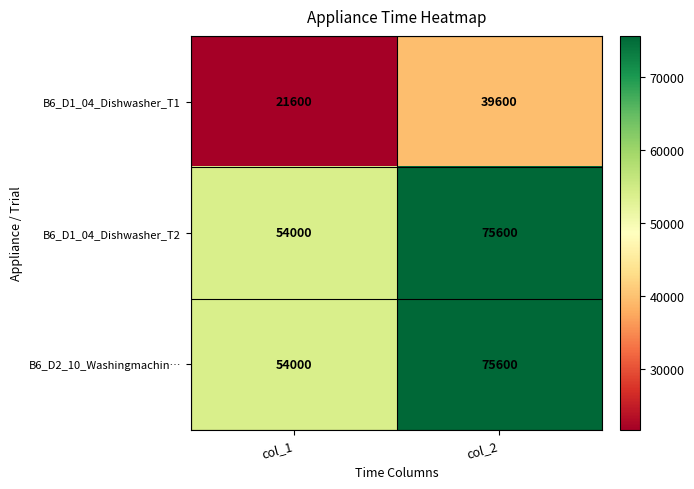

What is the highest value of the B6_D1_04_Dishwasher_T2 series?

75600